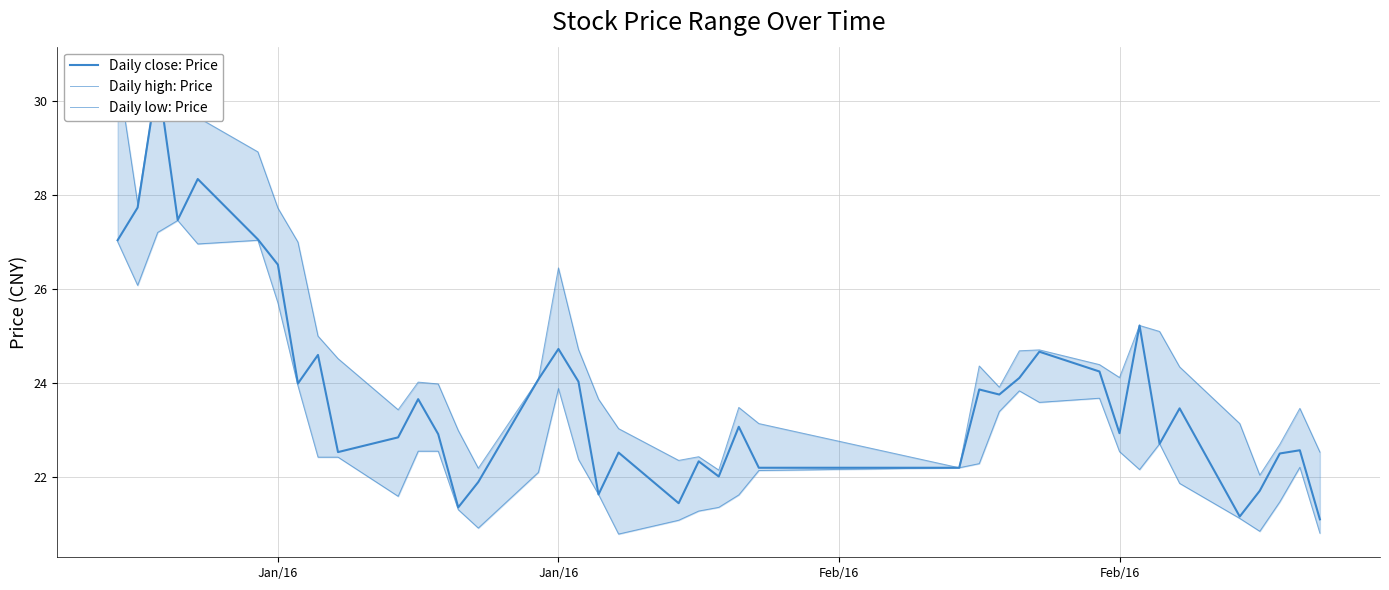

List the series in order of their peak value, highest first.

Daily high: Price, Daily close: Price, Daily low: Price